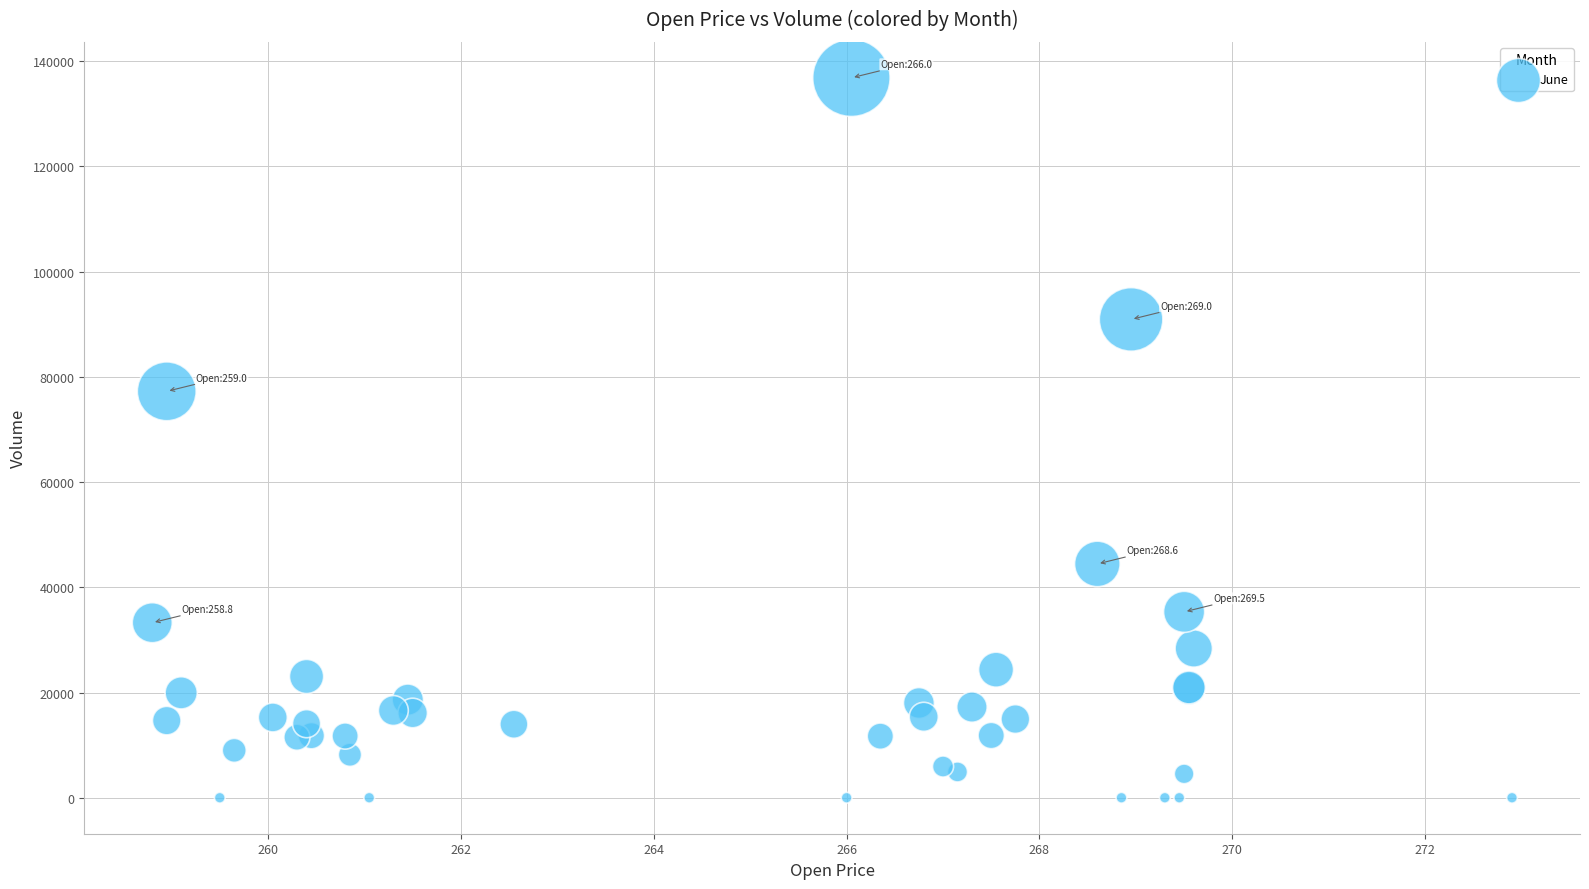

What Y value in the scatter plot is closest to 68426?

77255